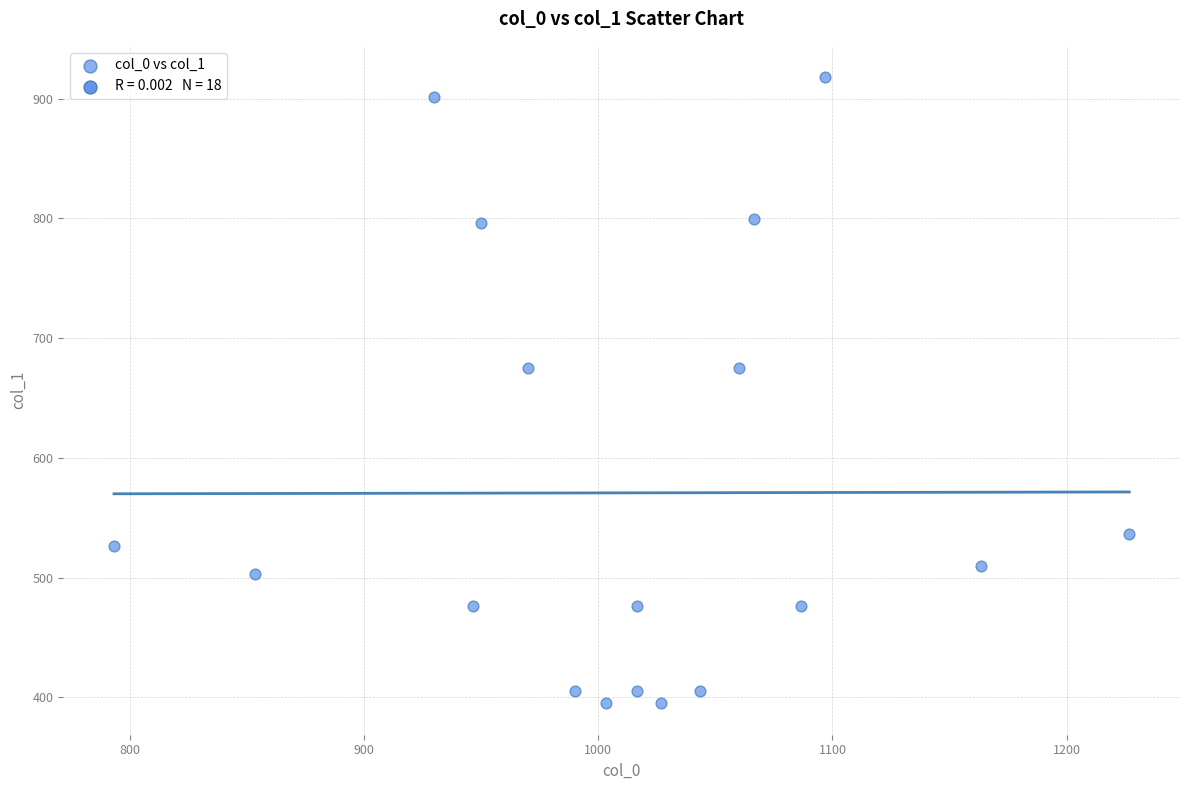

What is the range of Y values (max minus min)?

523.1